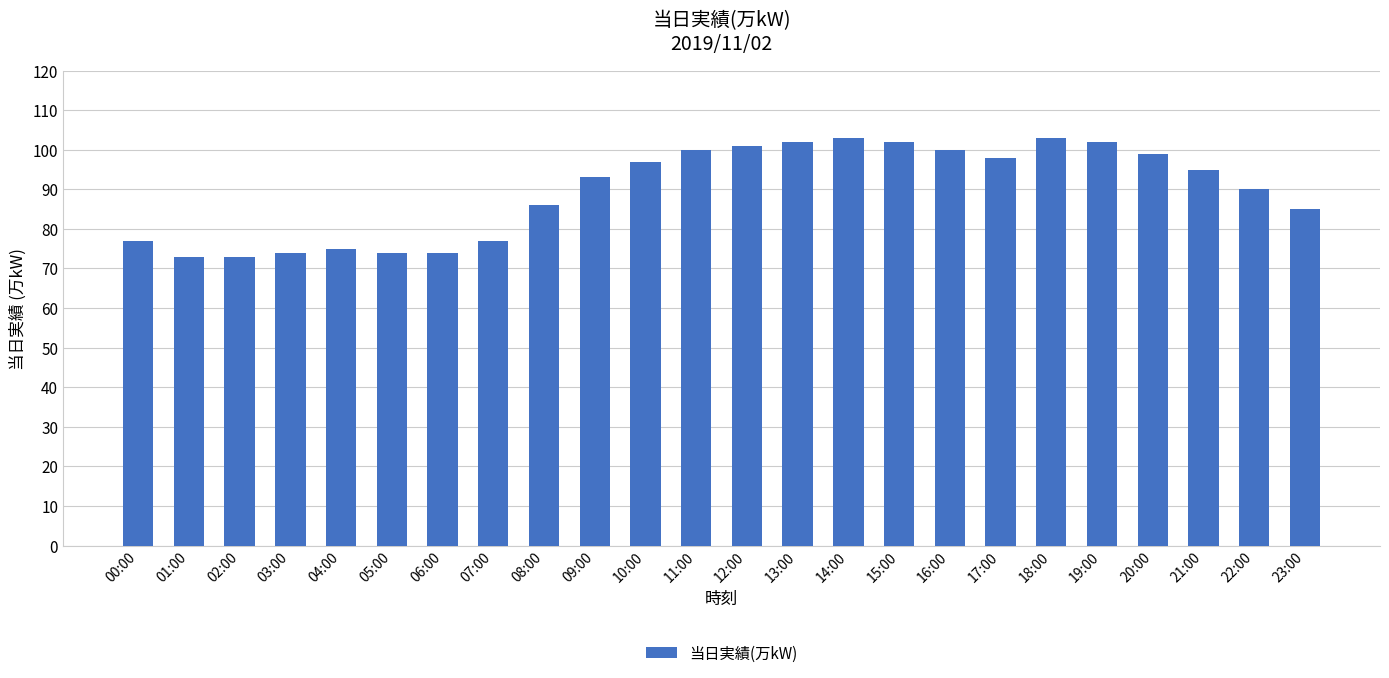

What is the greatest value displayed?

103